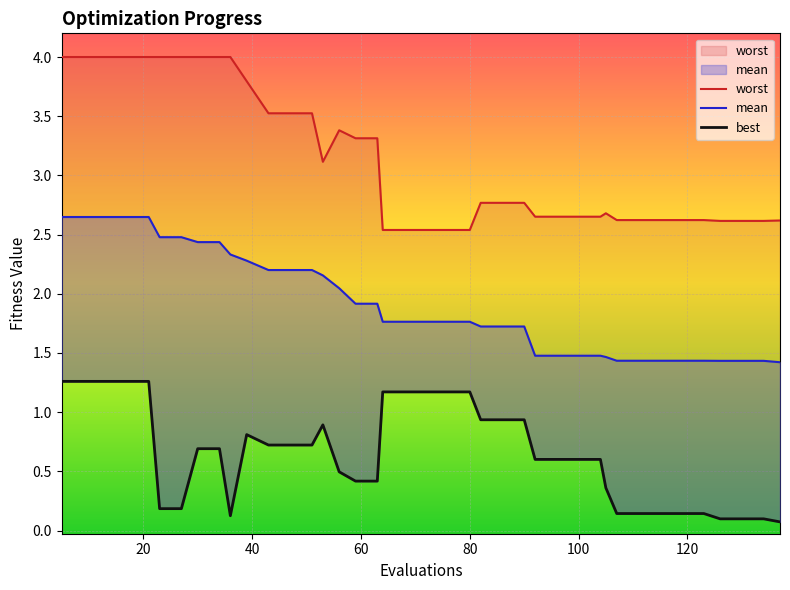

In worst, how many points are higher than both neighbors (excluding endpoints)?

2